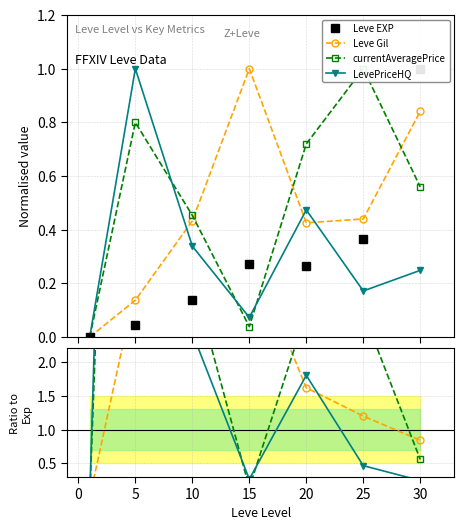

At which category is the sum across all series the highest?

30